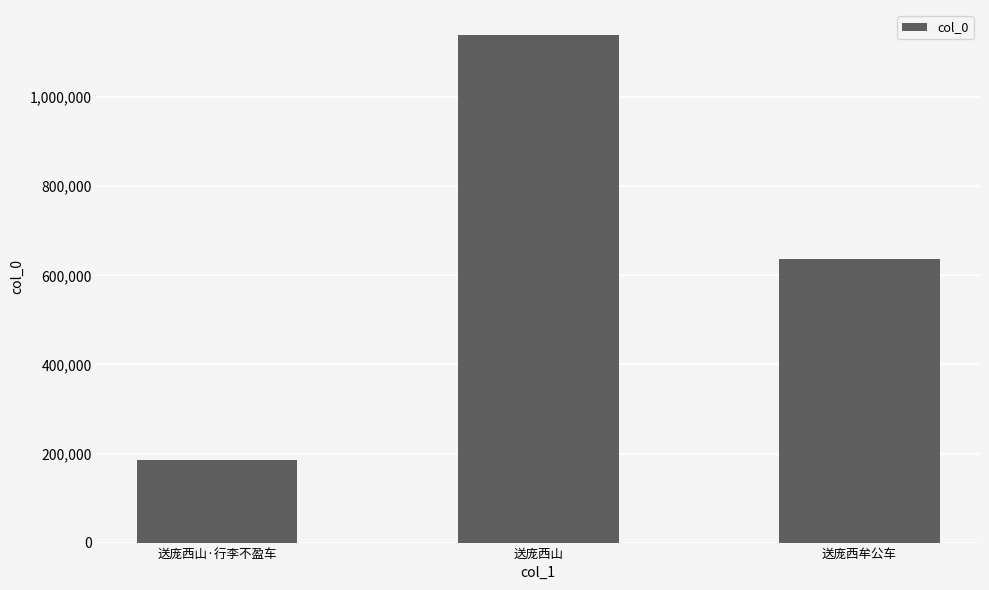

The chart shows a value of 185644 at 送庞西山·行李不盈车. True or false?

True